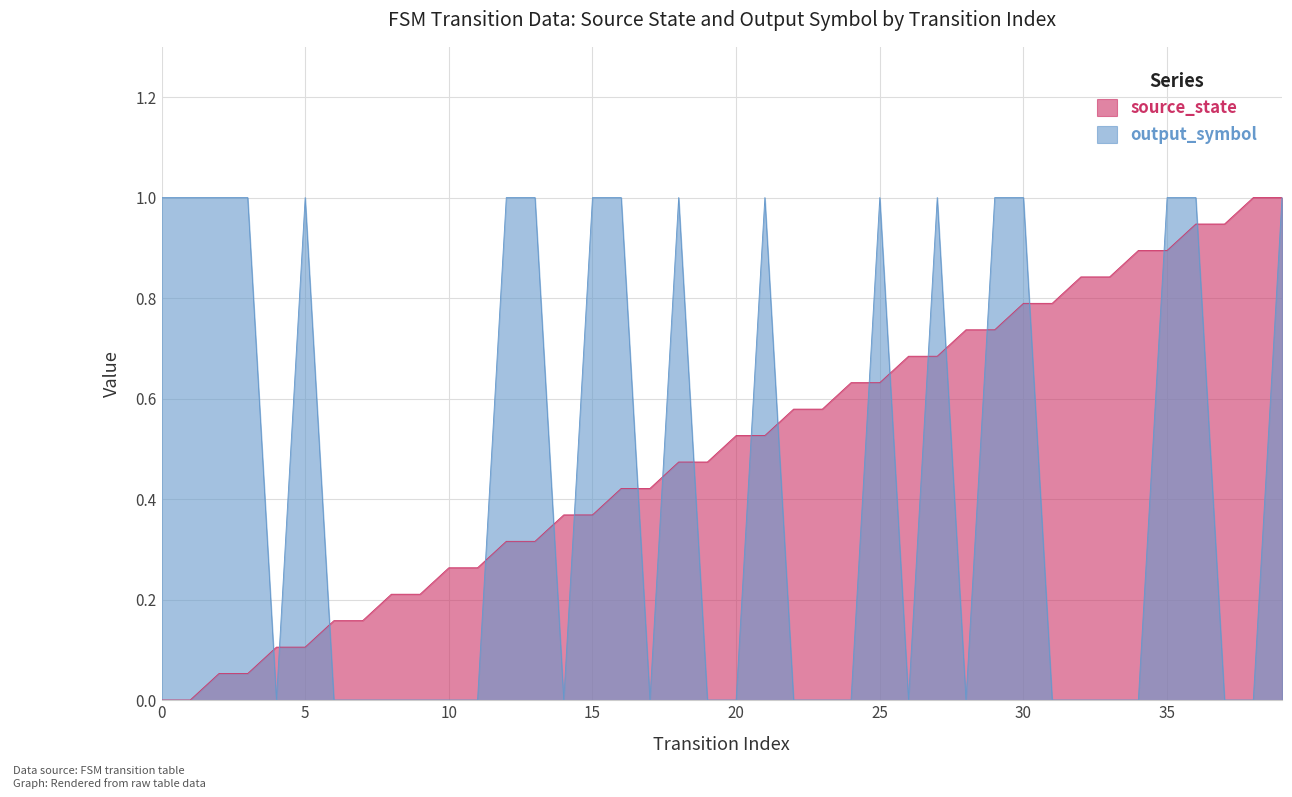

How many positive values does the output_symbol series have?

18